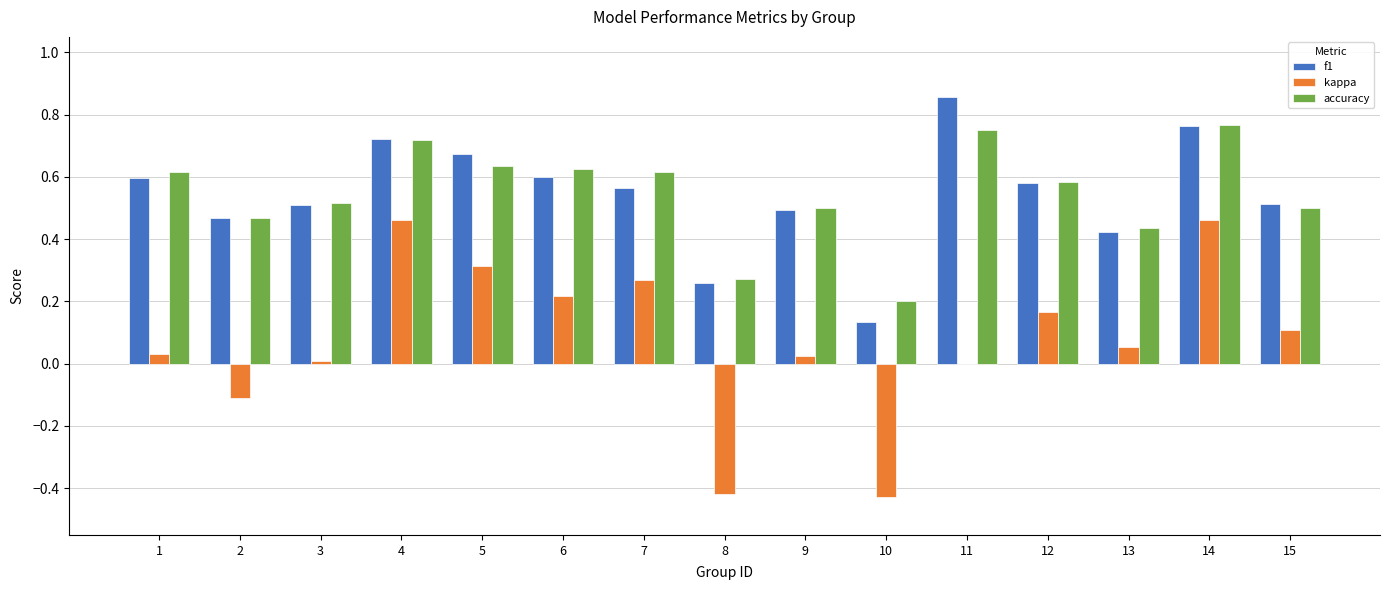

Is the value of kappa at 14 greater than the value of f1 at 13?

Yes